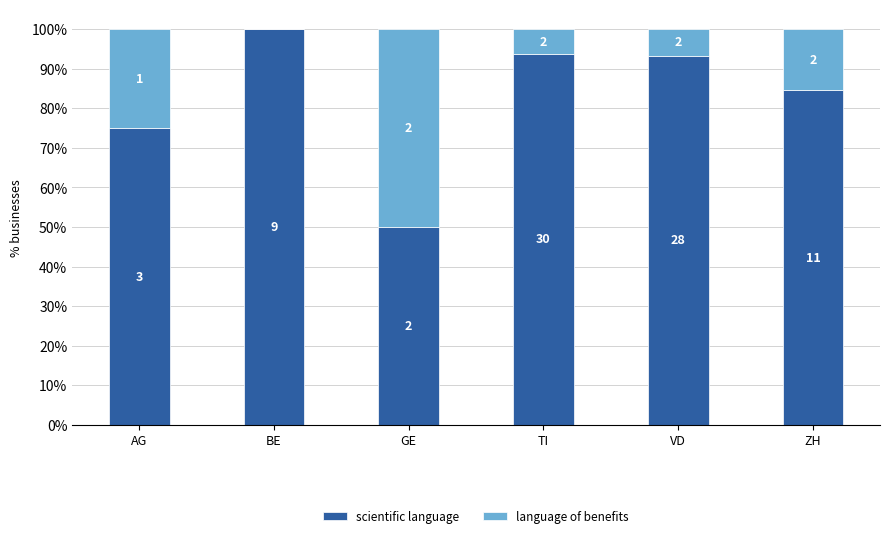

What is the difference between the language of benefits values at ZH and GE?

34.6